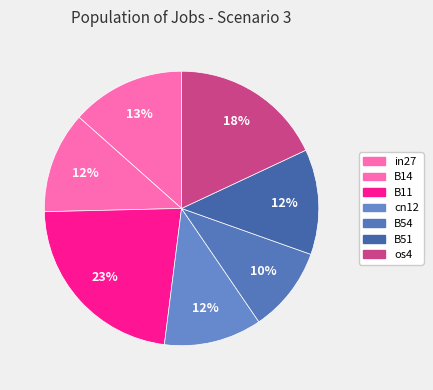

Which category has the biggest portion of the pie?

B11